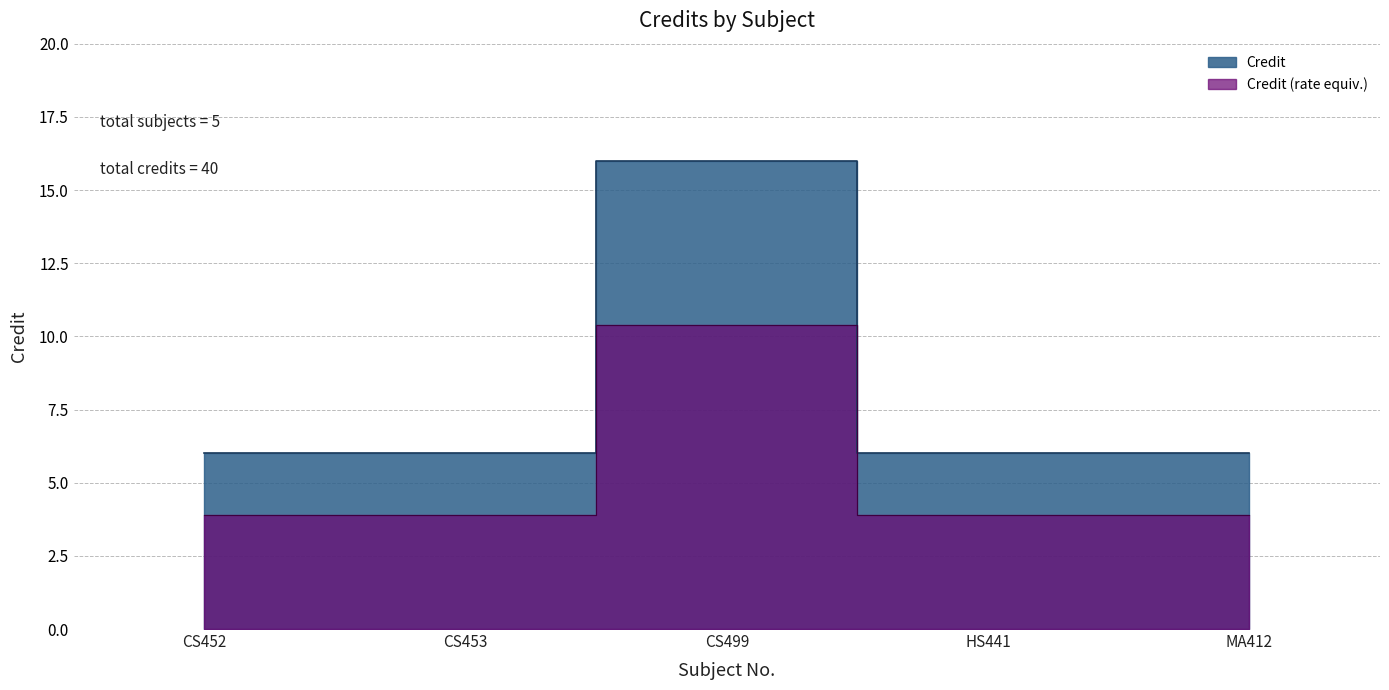

What position from the right is MA412?

1